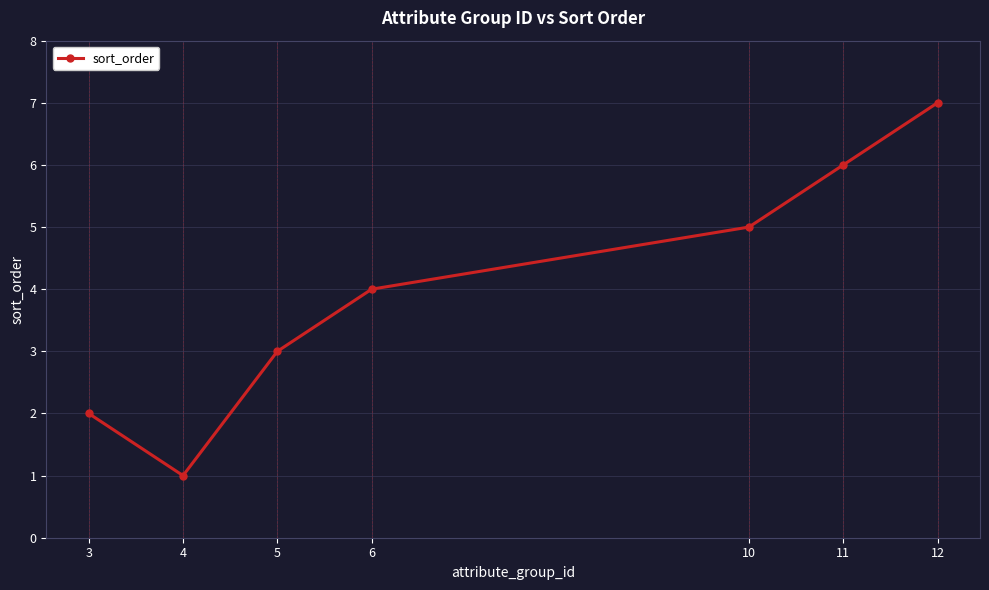

The value at 10 is 7. True or false?

False